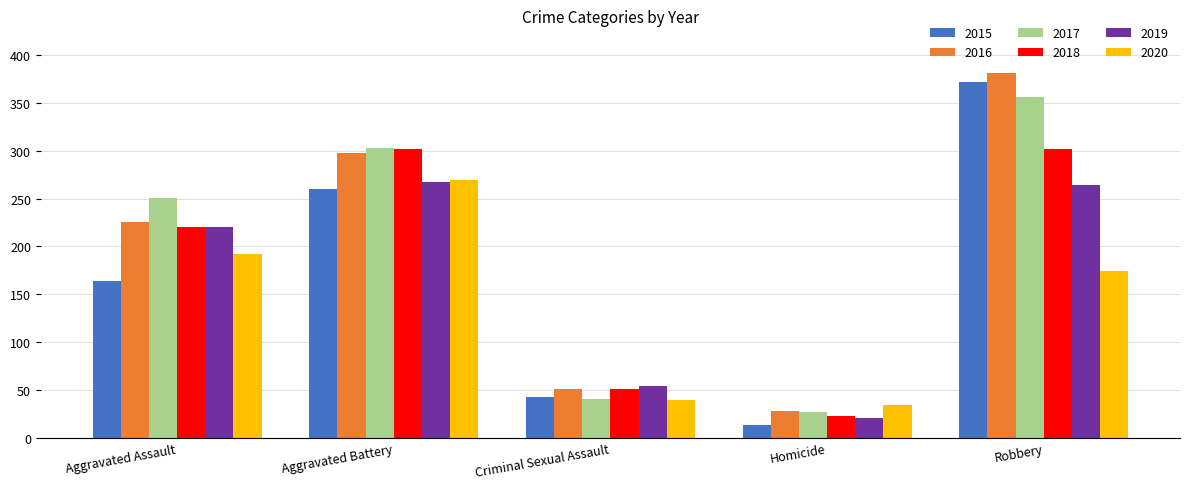

What is the approximate value of 2019 at Homicide?

21